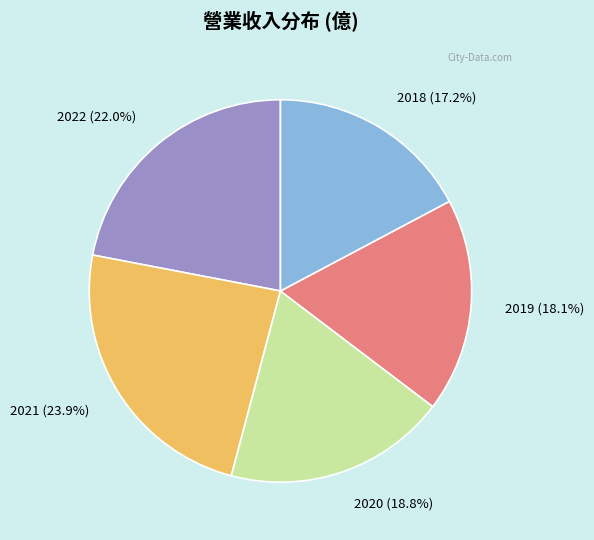

Is the sum of 2021 and 2022 greater than half?

No